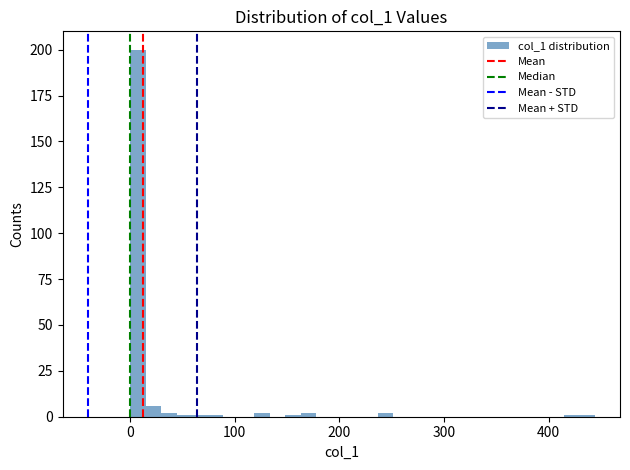

Around what value on the x-axis is the tallest bar? Give the approximate position of its centre, as read against the axis.

10